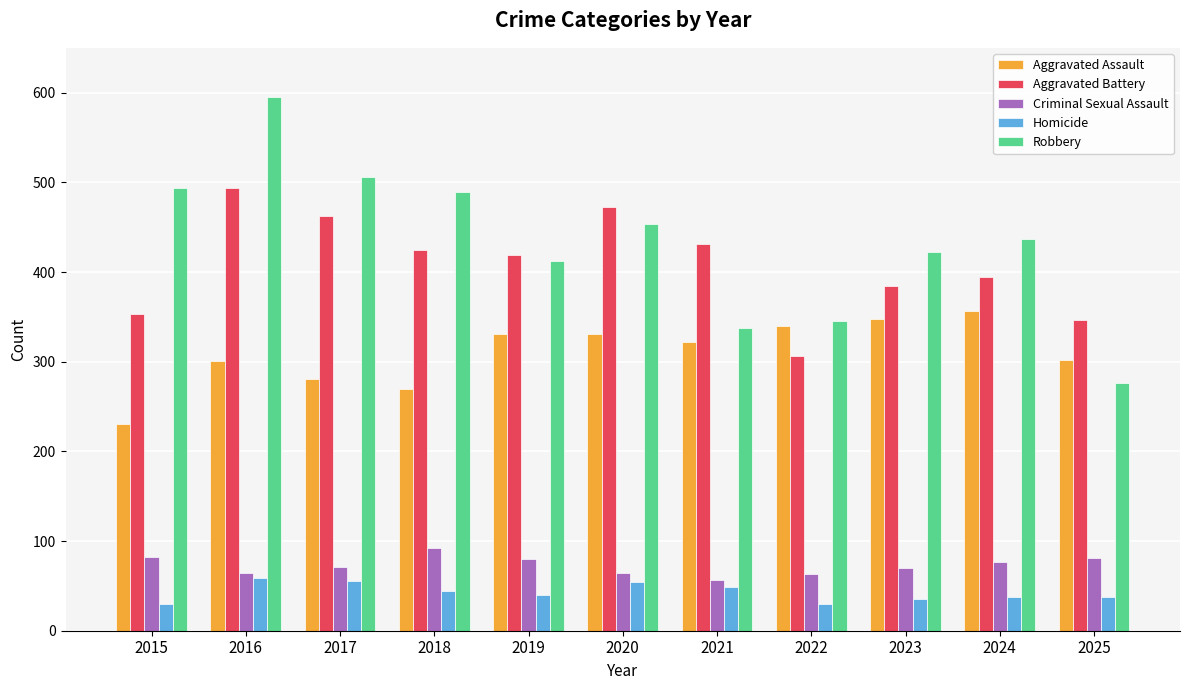

How many data points does each series have?

11